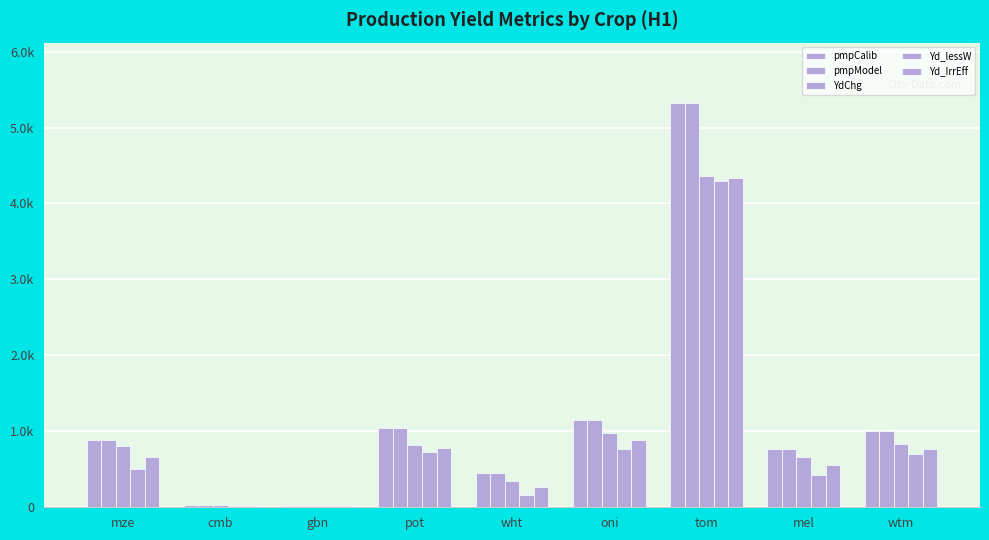

Rank the categories by Yd_IrrEff value from lowest to highest.

gbn, cmb, wht, mel, mze, wtm, pot, oni, tom